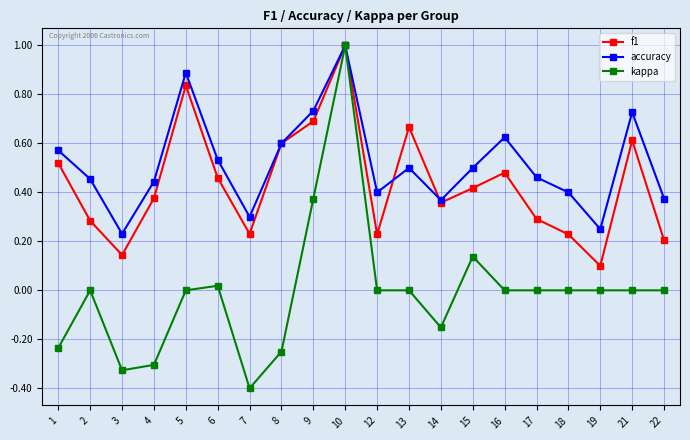

Which series has the largest total across all categories?

accuracy